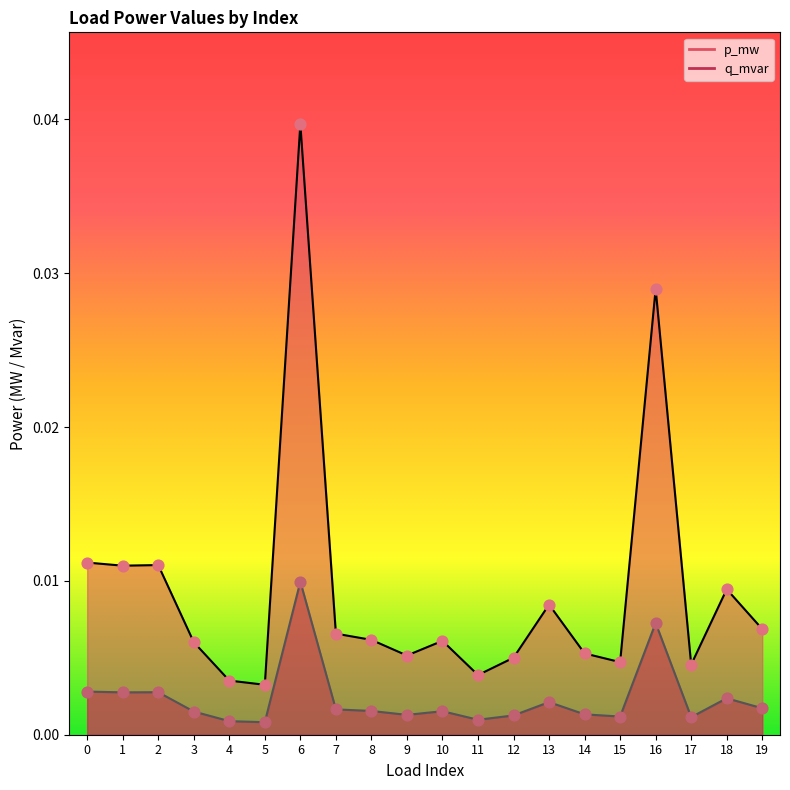

What are all the series names shown in the legend?

p_mw, q_mvar